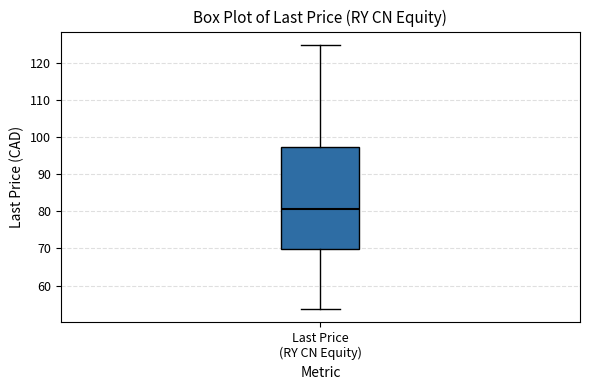

Read this box plot against the y-axis: the position of the median line, the range covered by the box, and the ends of both whiskers. The values are not printed on the chart, so give them approximately, as read against the axis.

median 81, box 70 to 97, whiskers 54 to 125